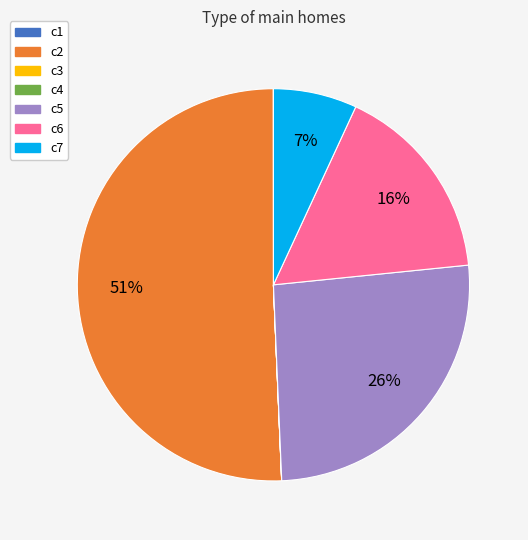

Is there a majority slice in this chart?

Yes